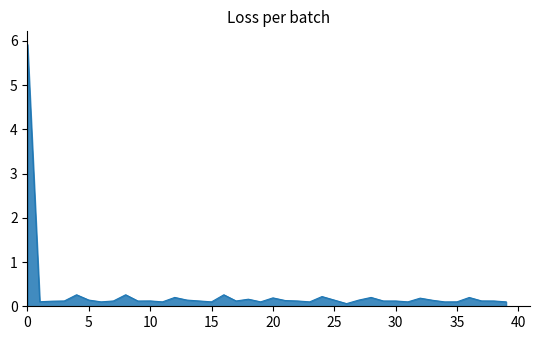

What is the greatest value displayed?

5.9